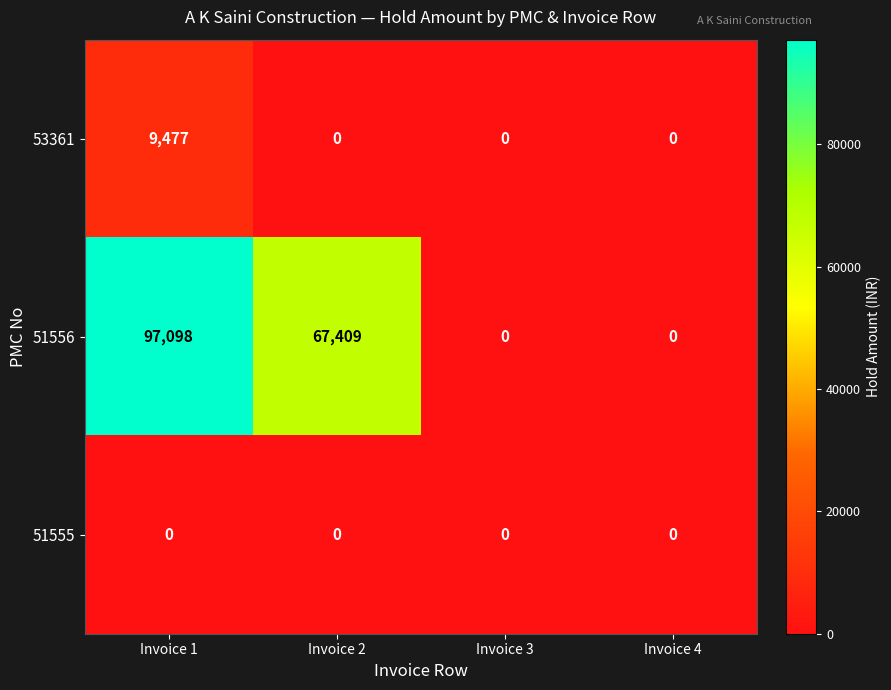

How many distinct data groups are displayed?

3